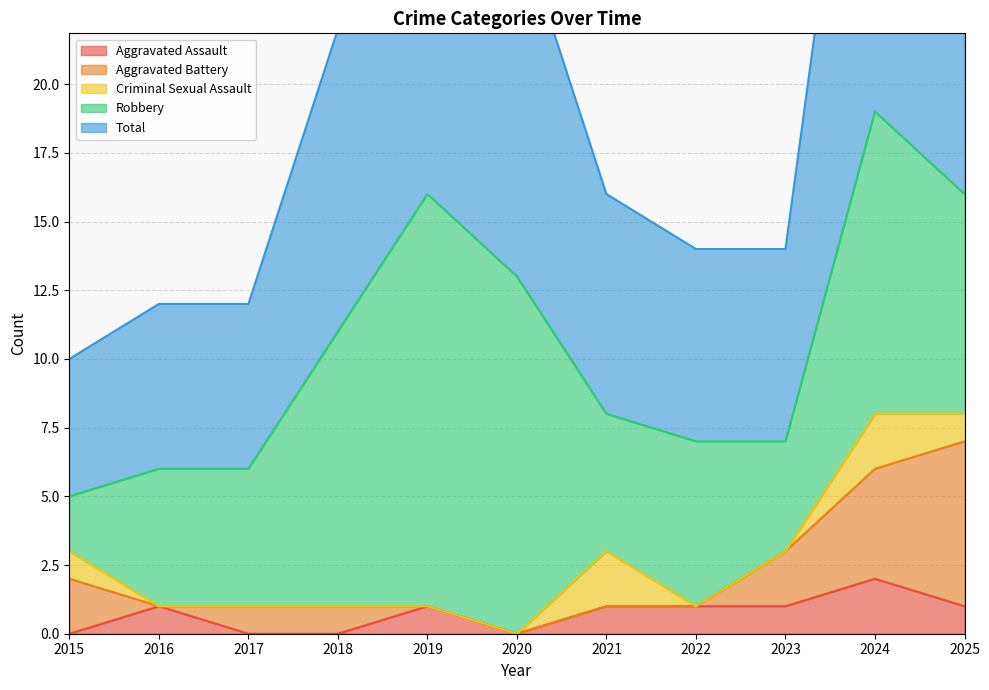

True or false: Aggravated Battery and Criminal Sexual Assault cross at least once.

False